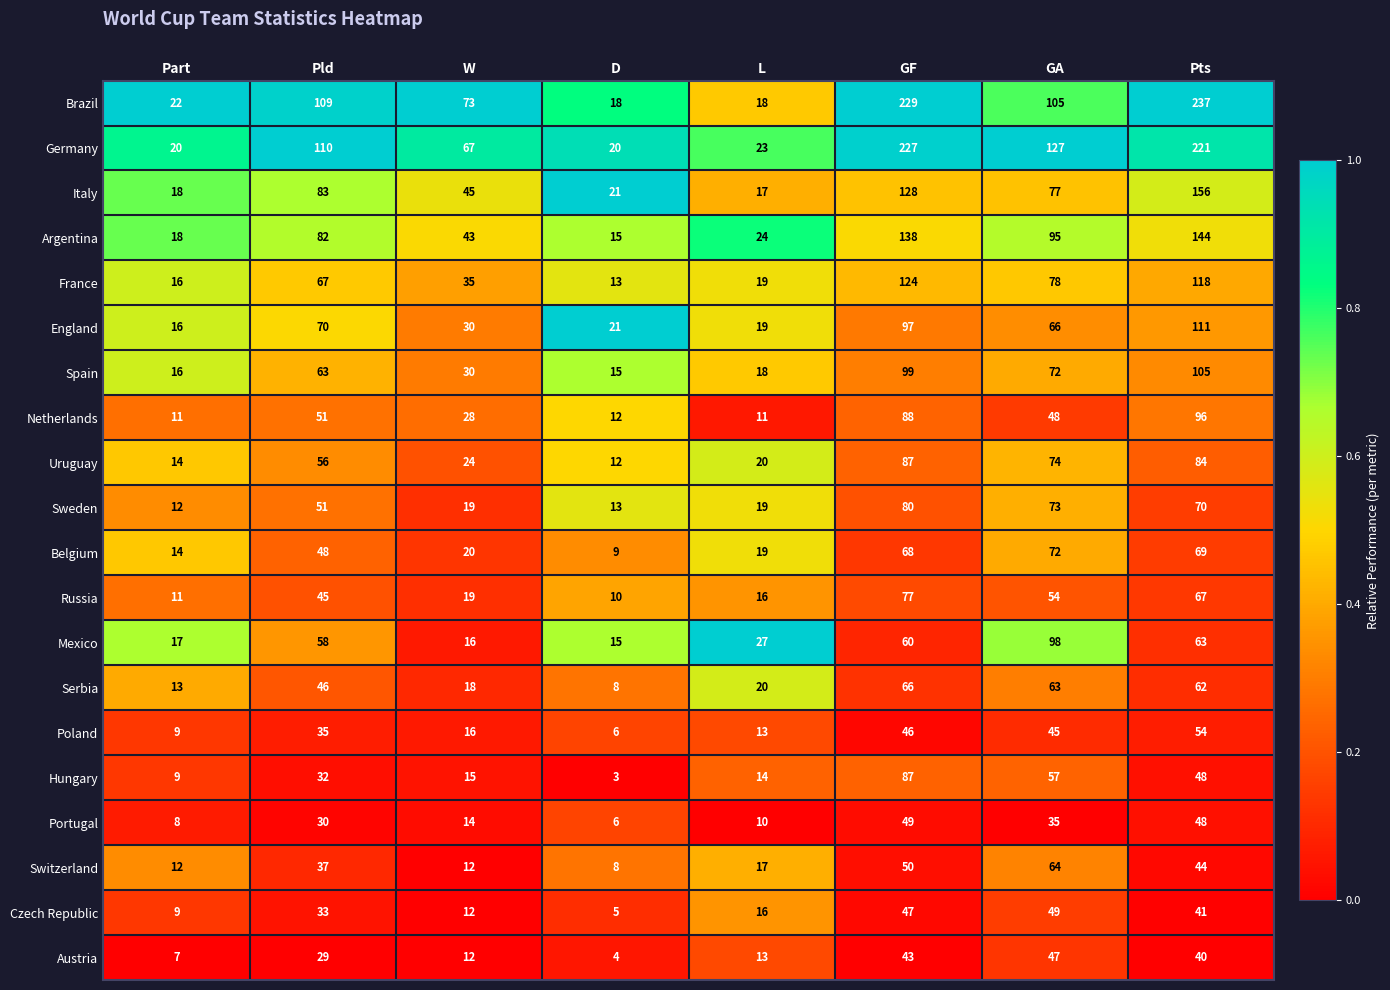

Between D and GF, which series saw the biggest shift?

Brazil